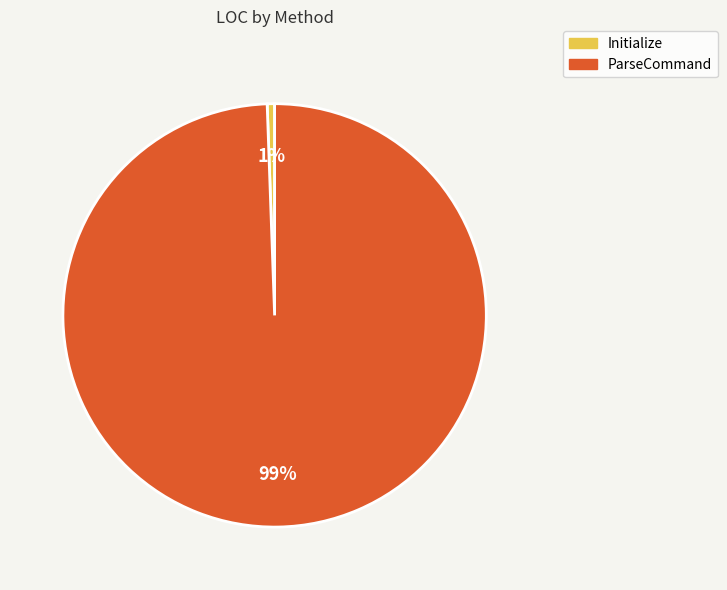

How many slices are in this pie chart?

2